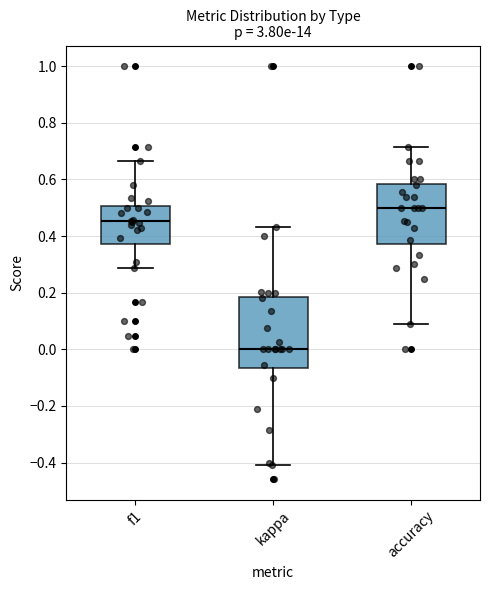

Comparing the boxes themselves (not the whiskers), which one is the tallest?

kappa